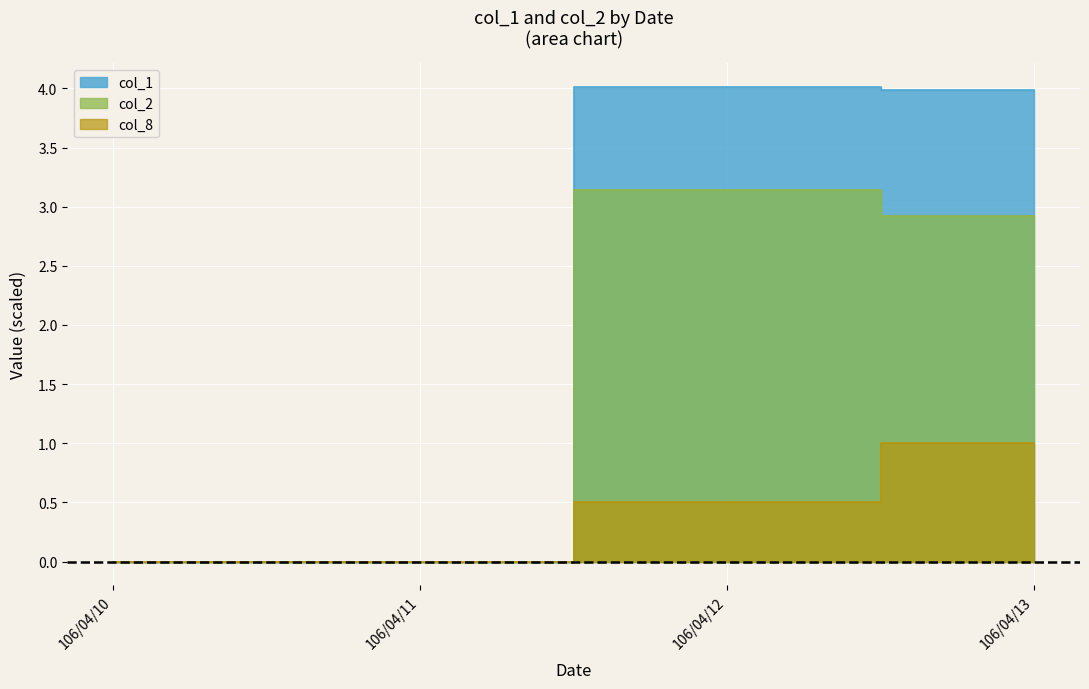

Count the number of categories in the chart.

4